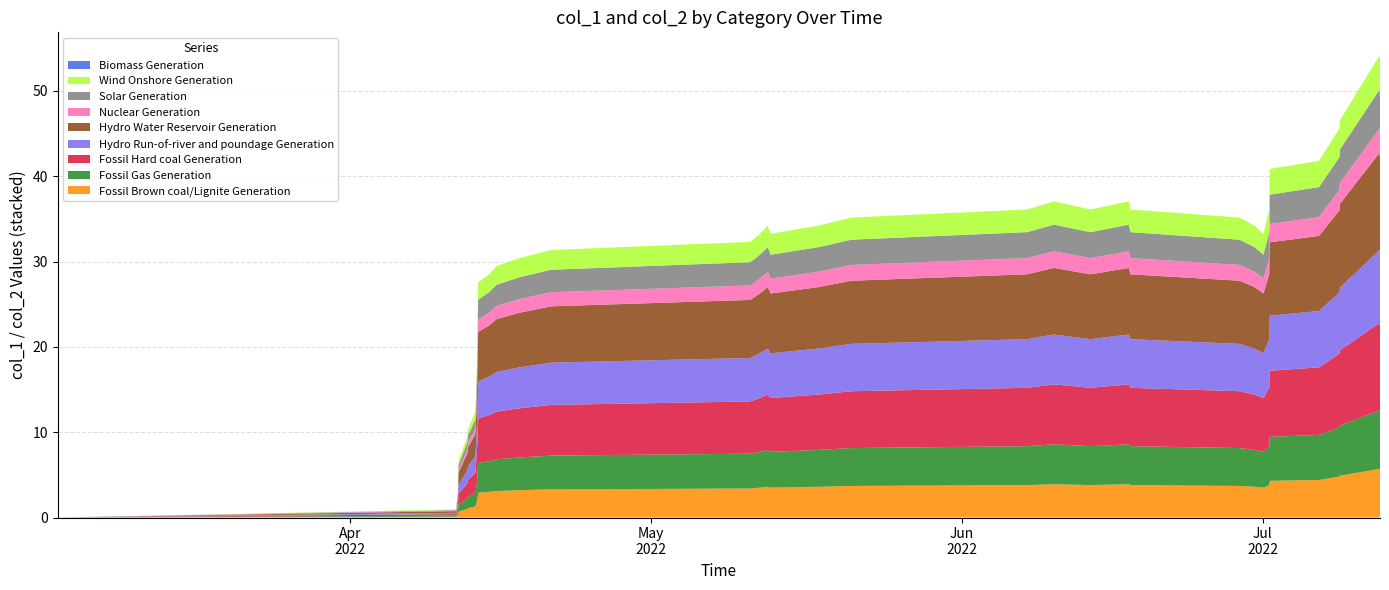

What is the highest value of the Fossil Brown coal/Lignite Generation series?

5.7